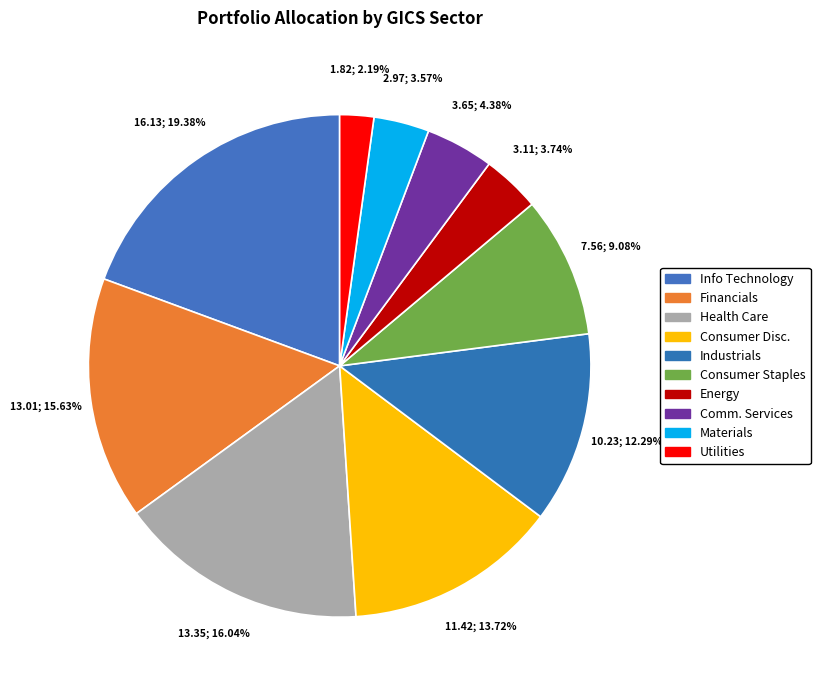

Is there any slice that represents more than half of the pie?

No